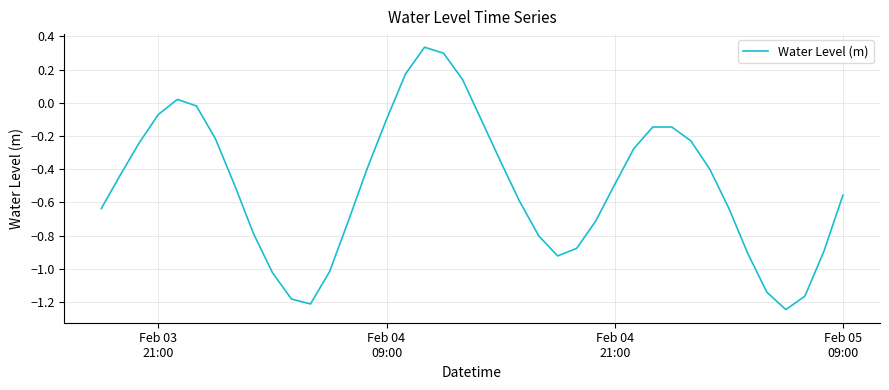

What is the difference between the maximum and minimum values?

1.6